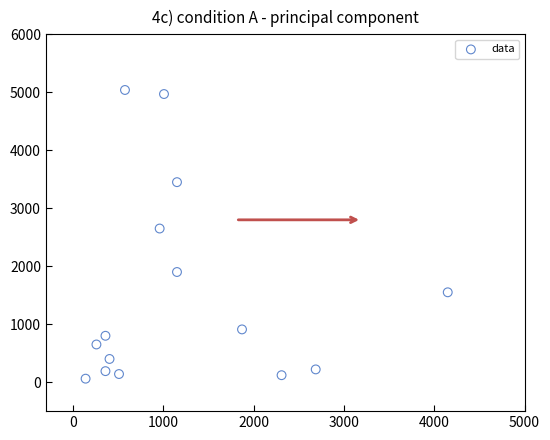

What is the range of X values (max minus min)?

4010